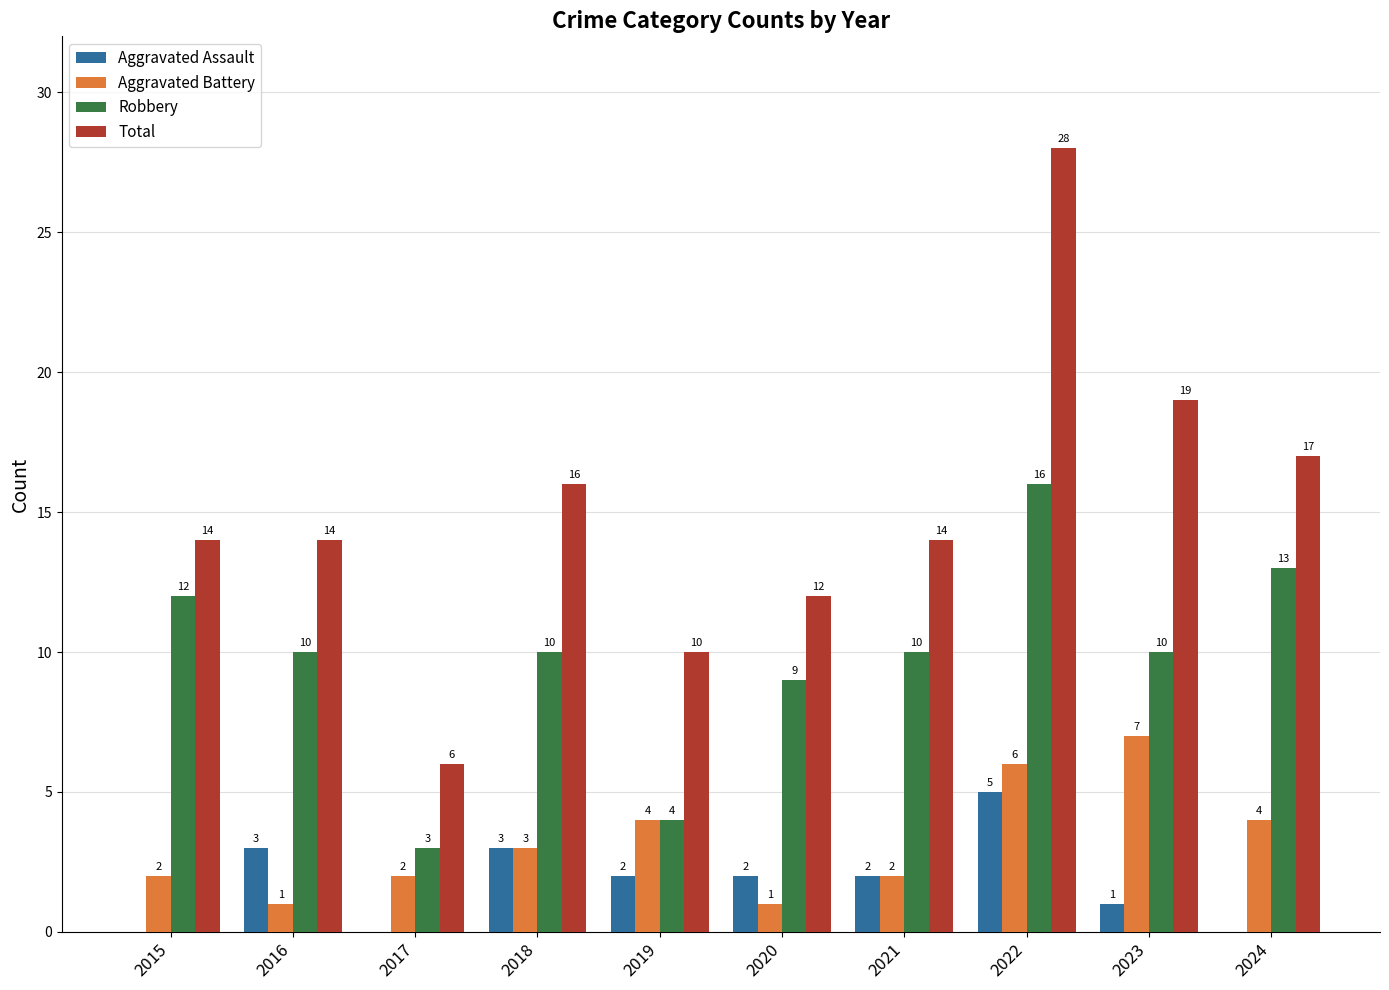

How many groups of bars are there?

10